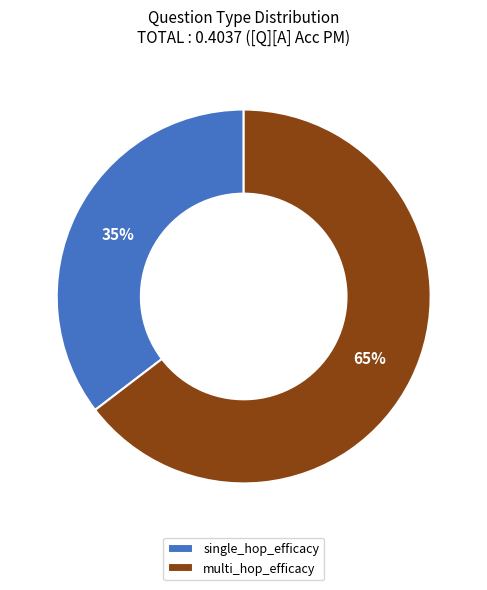

What is the largest slice in the pie chart?

multi_hop_efficacy